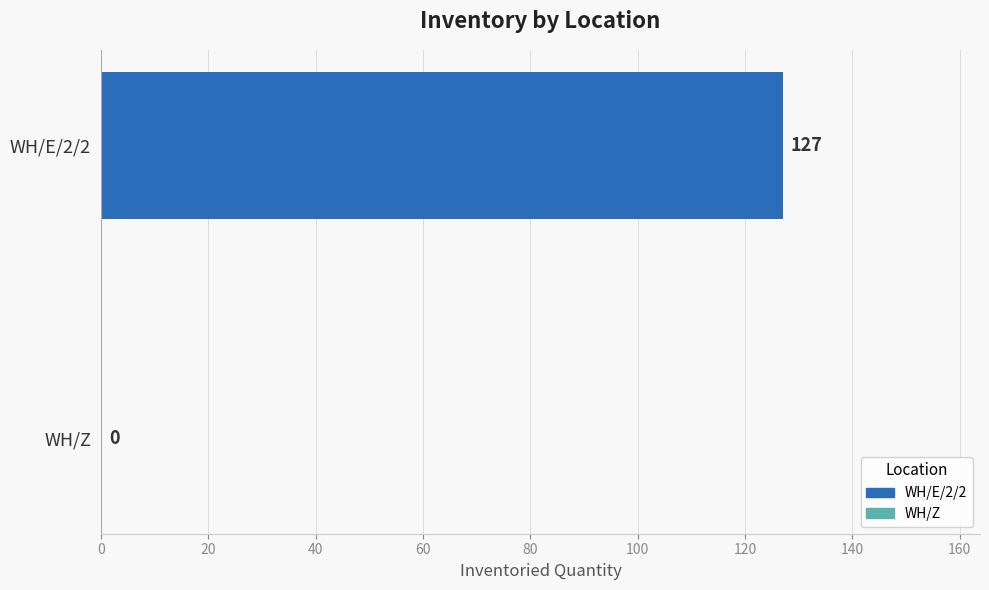

Is it true that the value at WH/Z is -54?

False